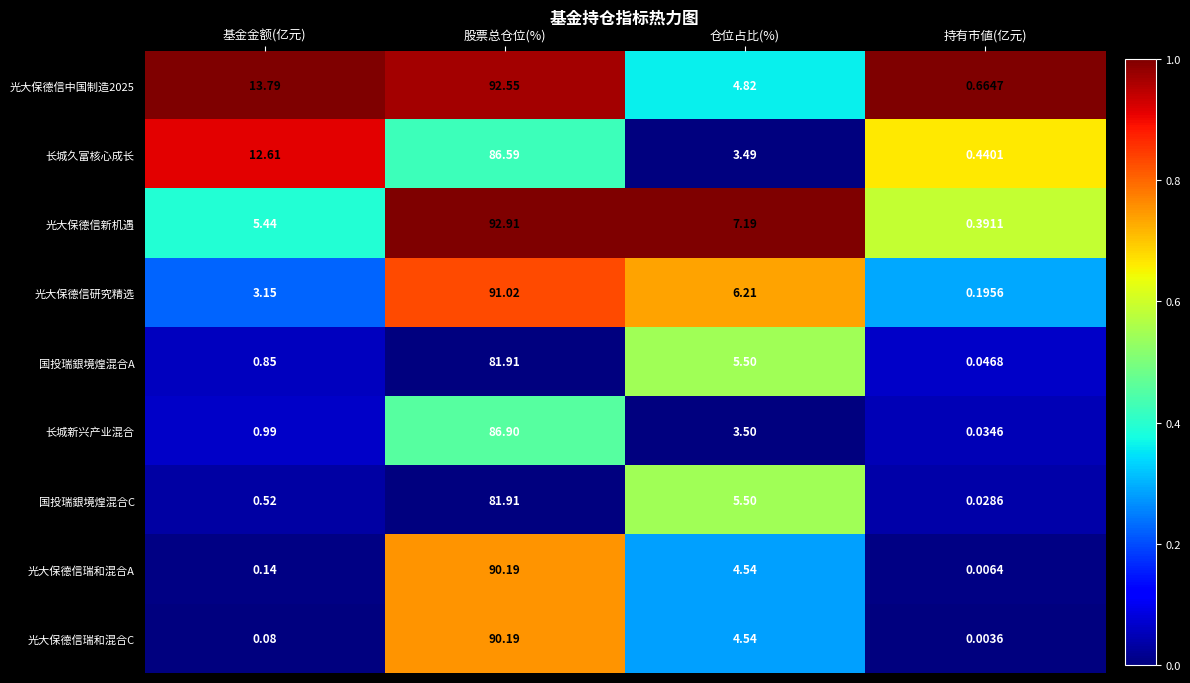

At which category is the sum across all series the highest?

股票总仓位(%)